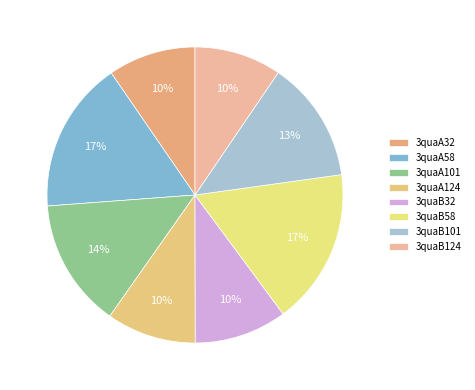

How many segments does this pie chart have?

8